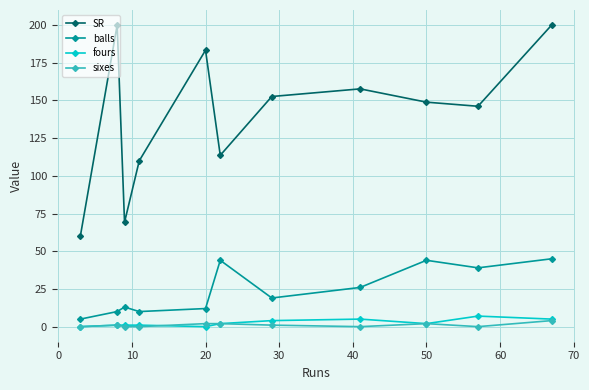

Reading right to left, transcribe all the data shown in this chart.

SR: 200.0	146.2	148.9	157.7	152.6	113.6	183.3	110.0	69.2	200.0	60.0
balls: 45.0	39.0	44.0	26.0	19.0	44.0	12.0	10.0	13.0	10.0	5.0
fours: 5.0	7.0	2.0	5.0	4.0	2.0	0.0	1.0	1.0	1.0	0.0
sixes: 4.0	0.0	2.0	0.0	1.0	2.0	2.0	0.0	0.0	1.0	0.0